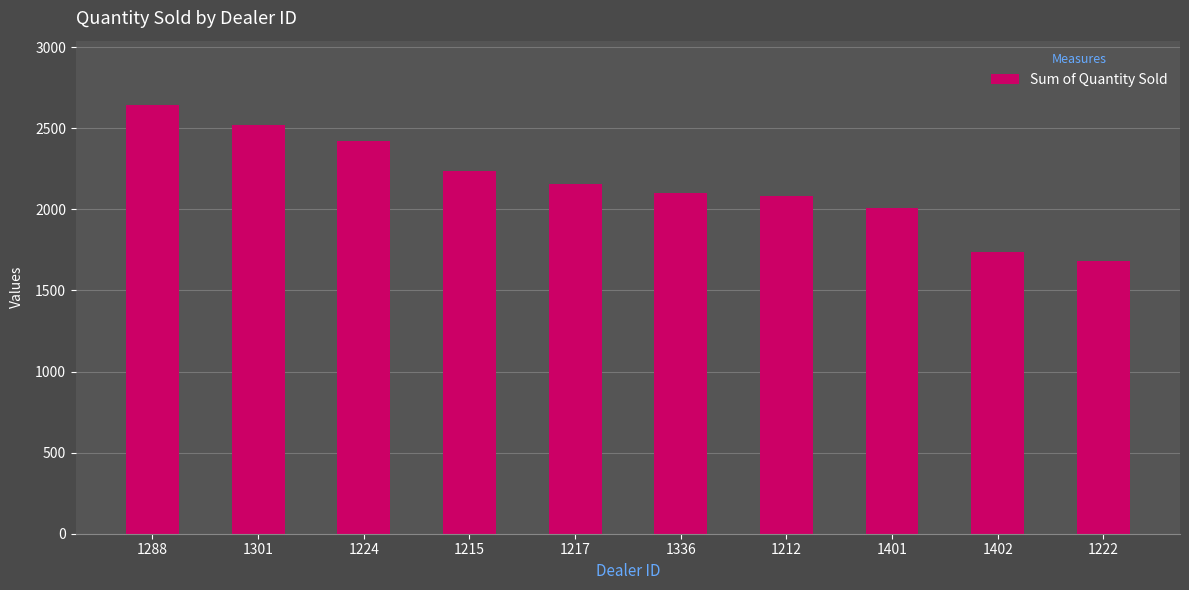

True or false: the data shows 2083 at 1212.

True